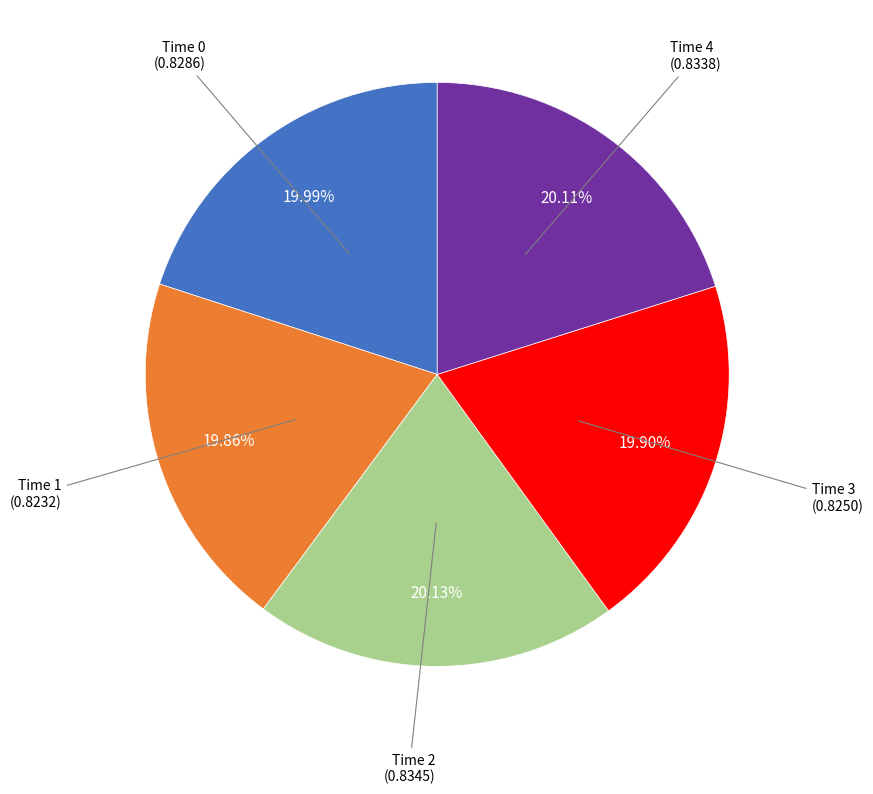

Does any single category account for the majority?

No